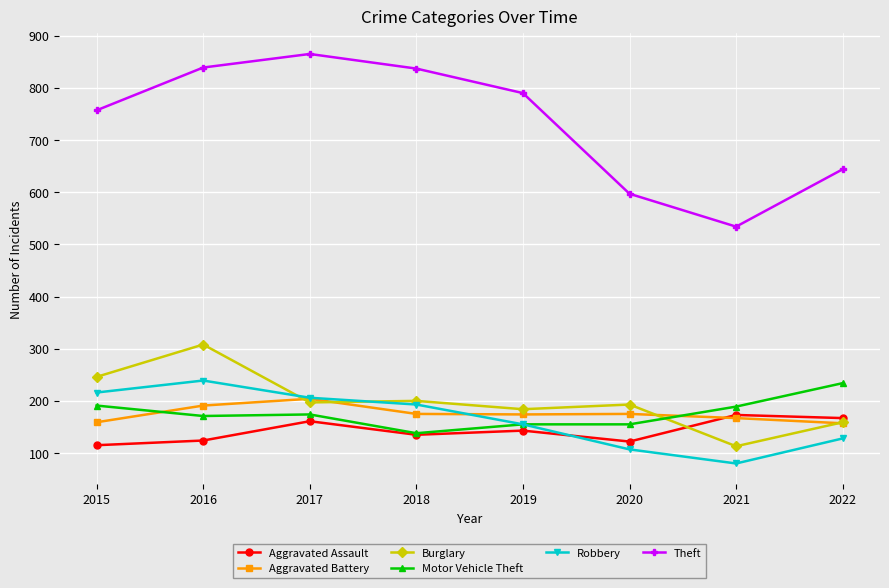

Which series has the largest range (max minus min)?

Theft